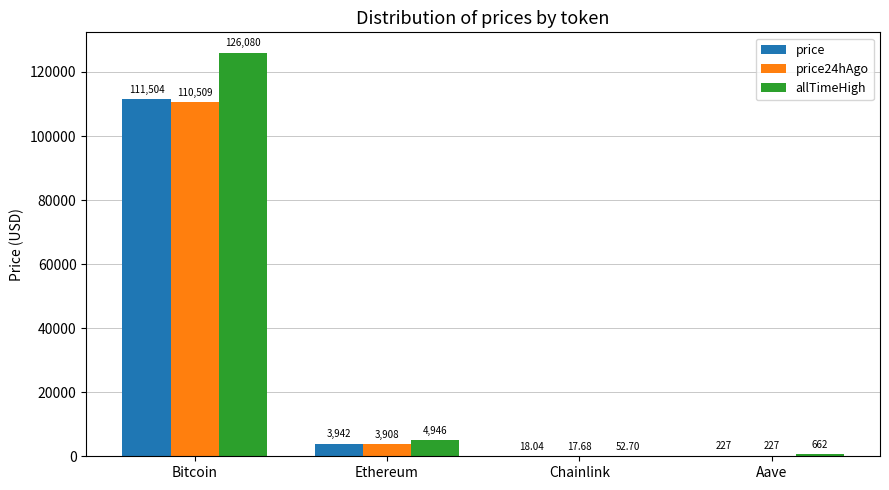

What is the highest value of the price series?

111504.0